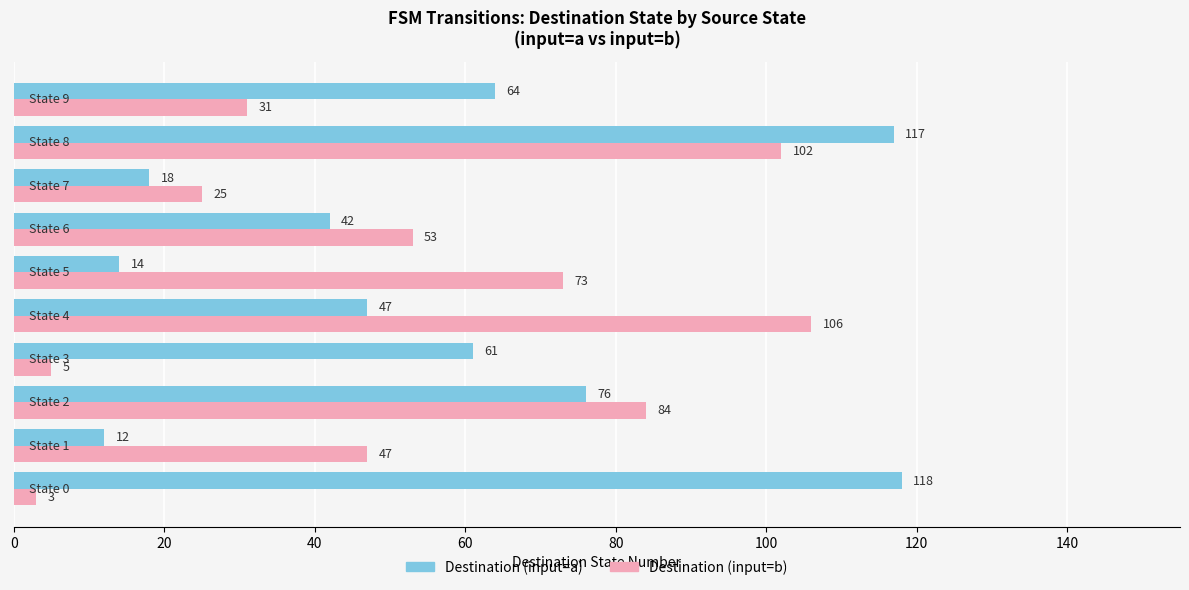

Which series has the widest spread of values?

Destination (input=a)